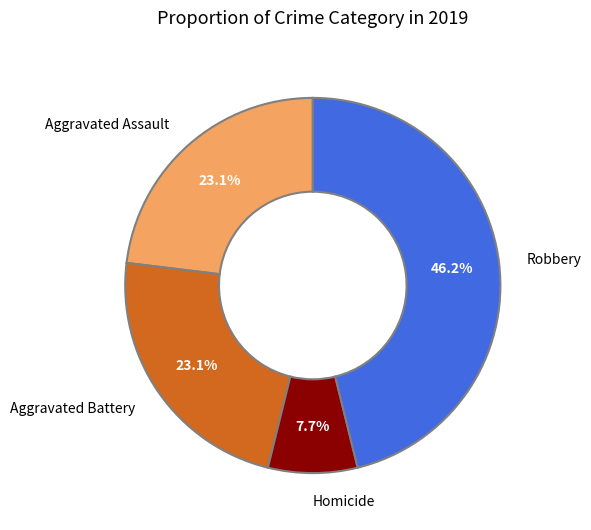

How much of the chart is everything except Robbery?

53.8%